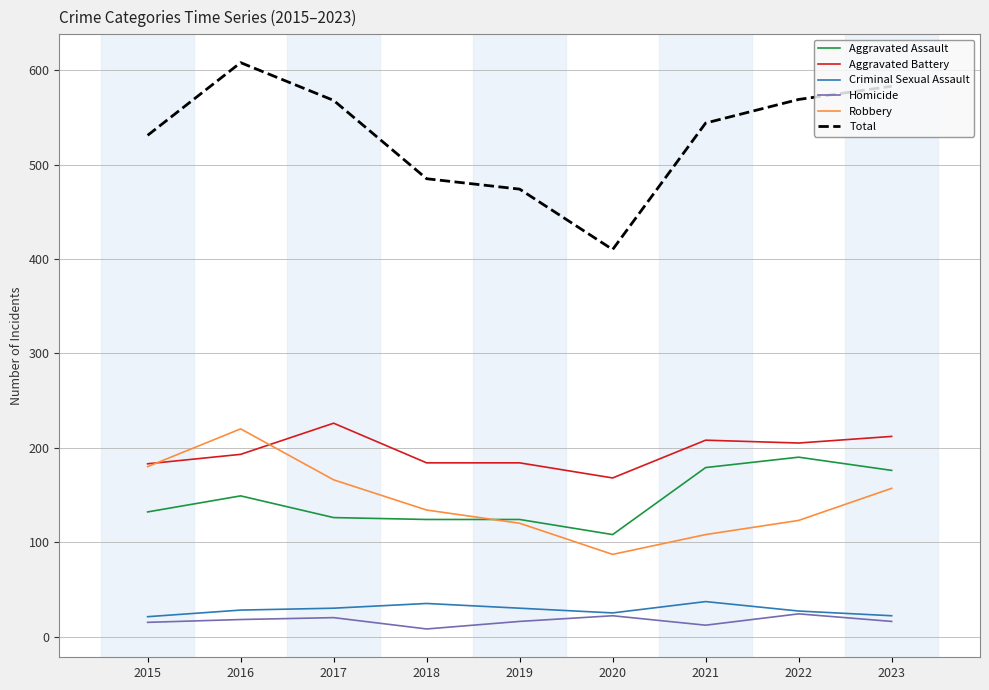

What is the total value across all series at 2019?

948